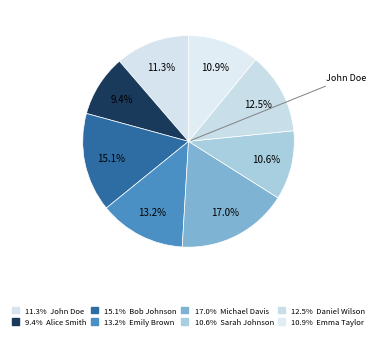

Is there a majority slice in this chart?

No